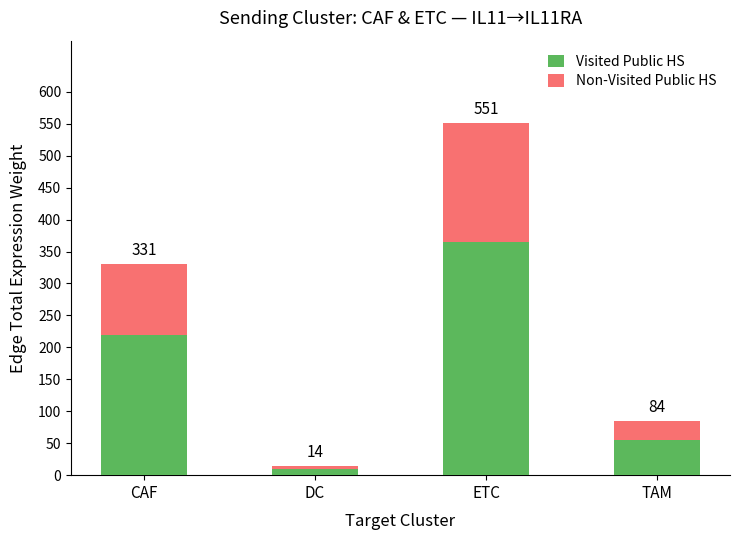

What are all the series names shown in the legend?

Visited Public HS, Non-Visited Public HS